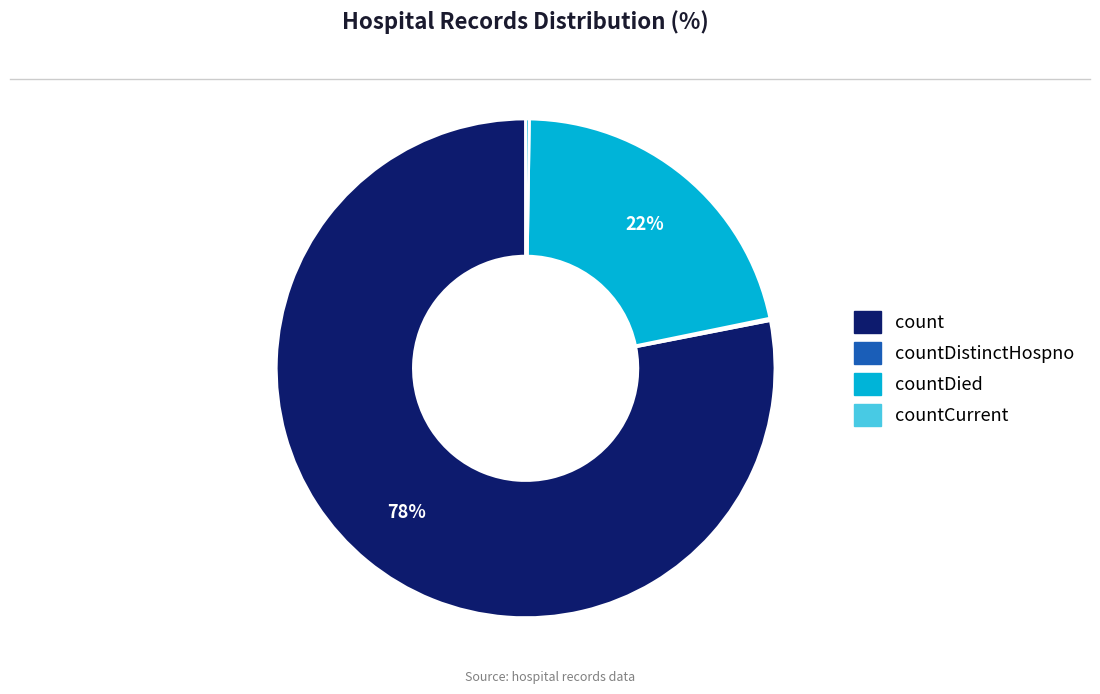

To the nearest percent, what is the difference between the largest and smallest slice percentages?

78%